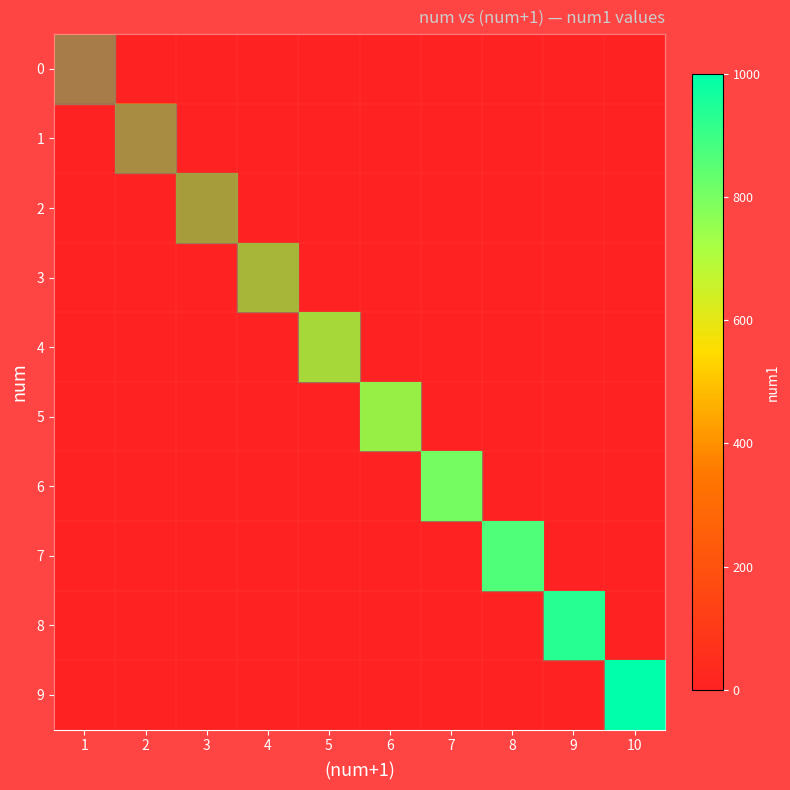

List the labels in order of 8 value, smallest first.

1, 2, 3, 4, 5, 6, 7, 8, 10, 9